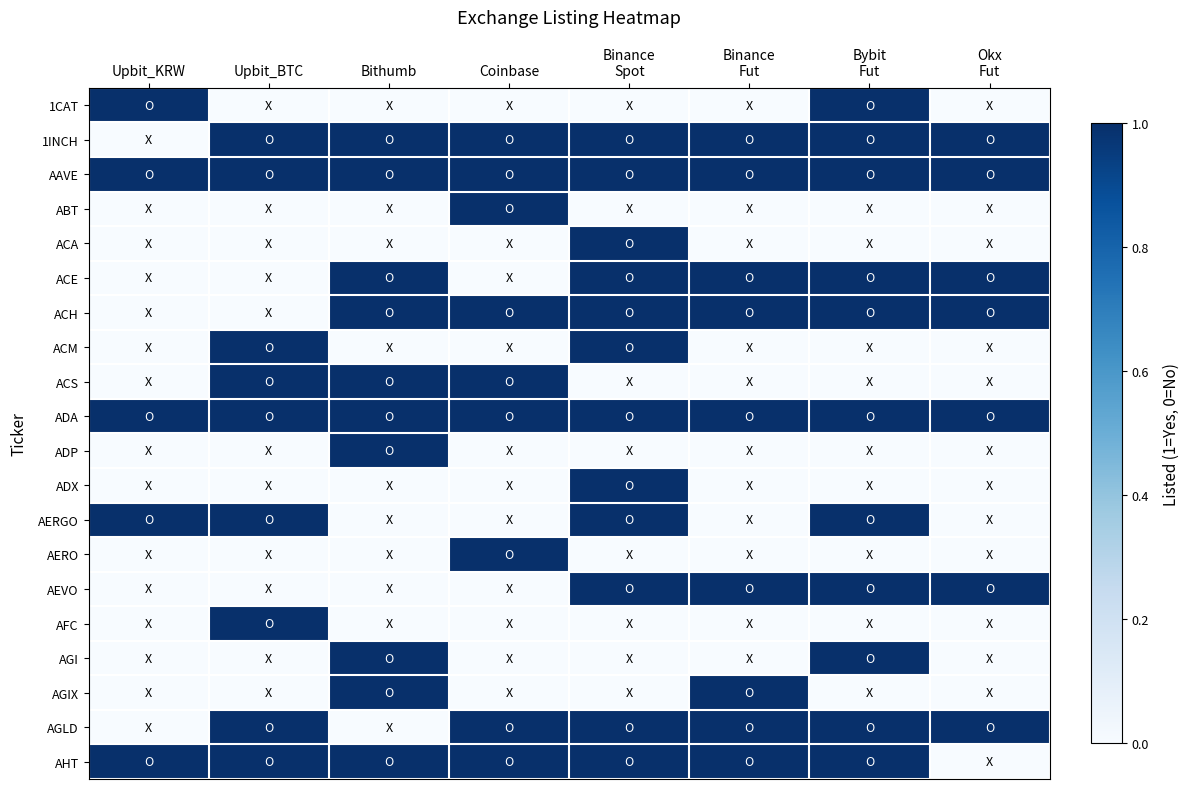

Which label corresponds to the largest value in the chart?

Upbit_KRW